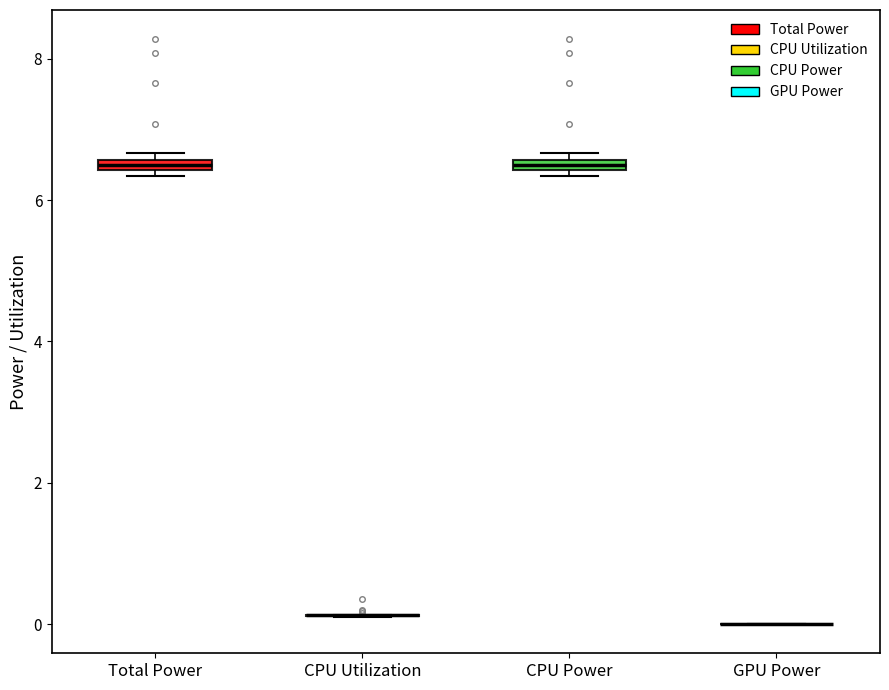

Where is the lower edge of the box for CPU Power on the y-axis? The values are not printed on the chart, so give them approximately, as read against the axis.

6.4